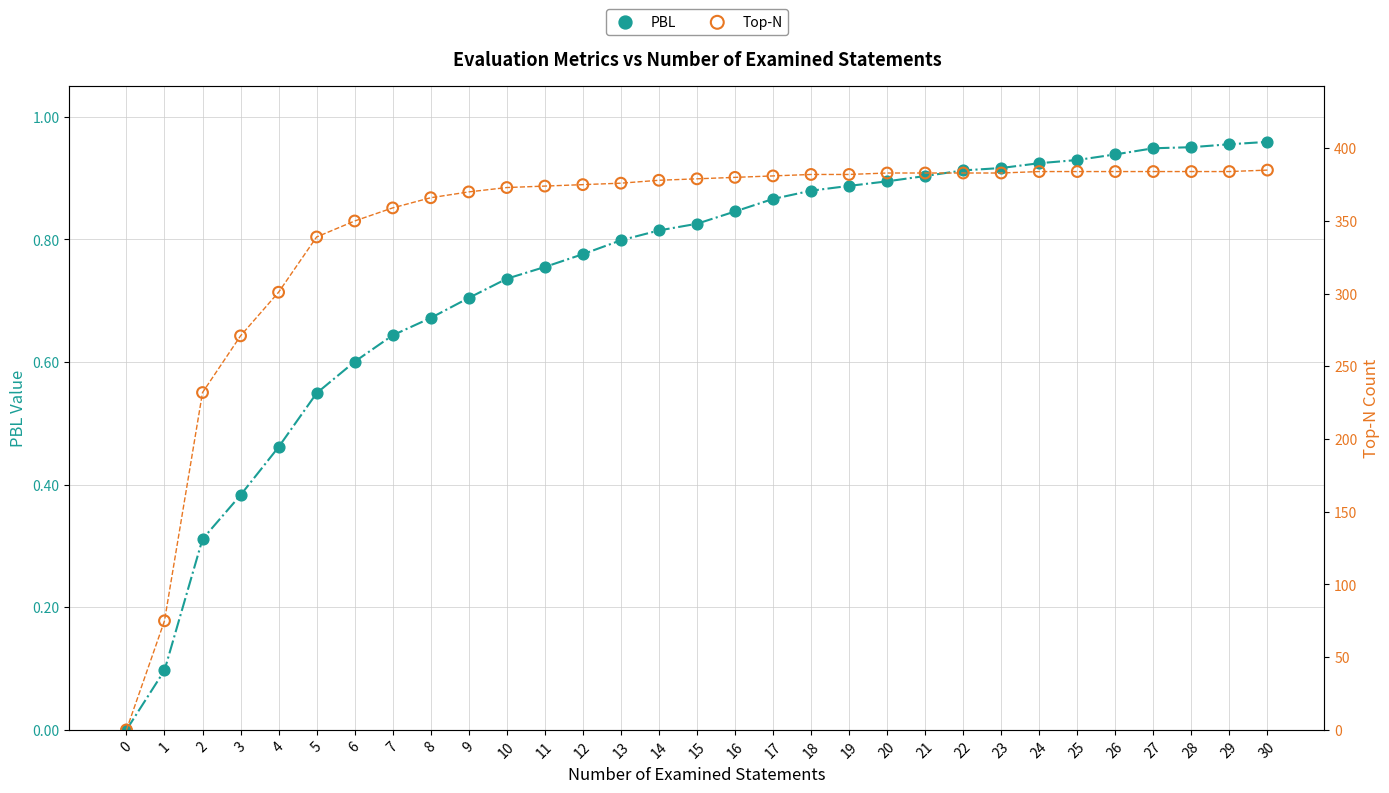

Which series has the widest spread of Y values?

Top-N